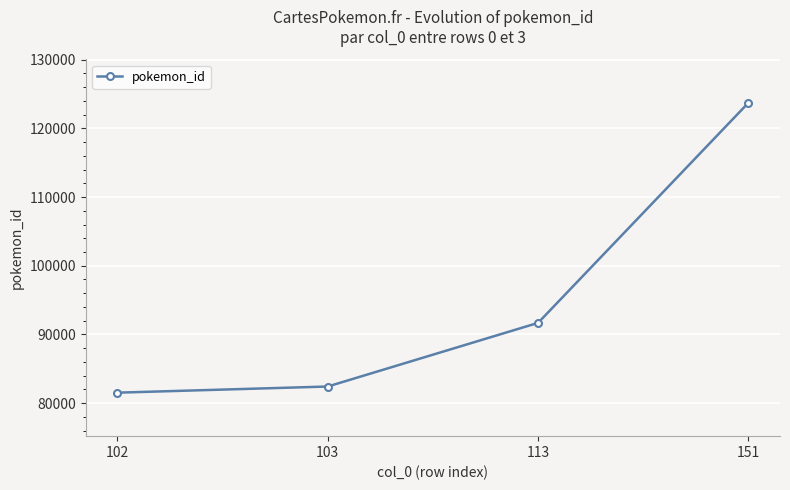

How many data points does each series have?

4